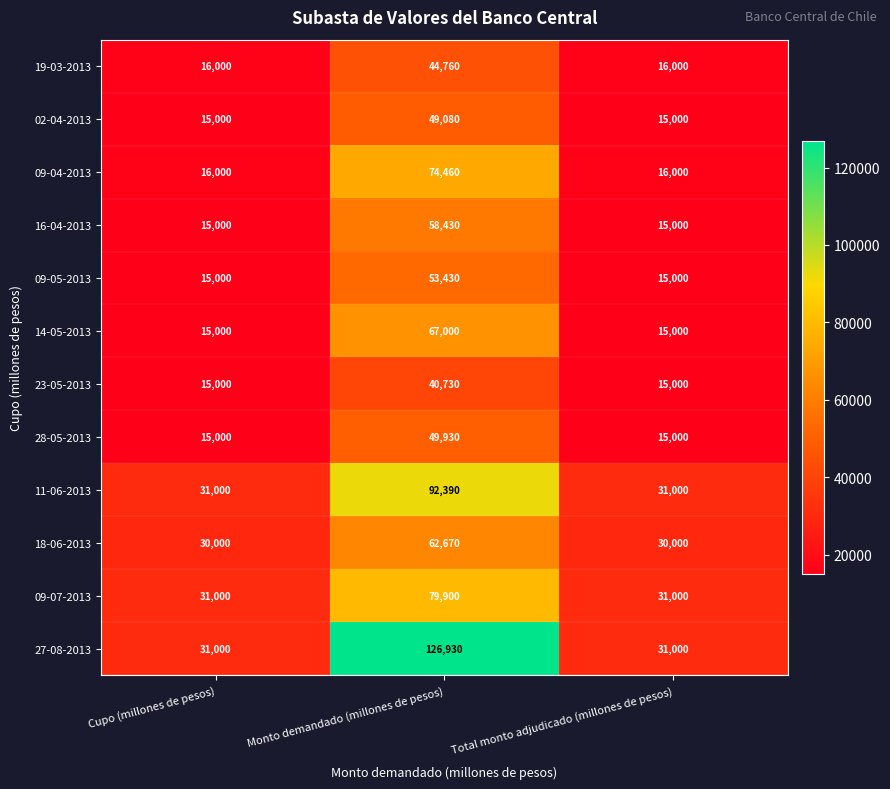

What is the total value across all series at Total monto adjudicado (millones de pesos)?

245000